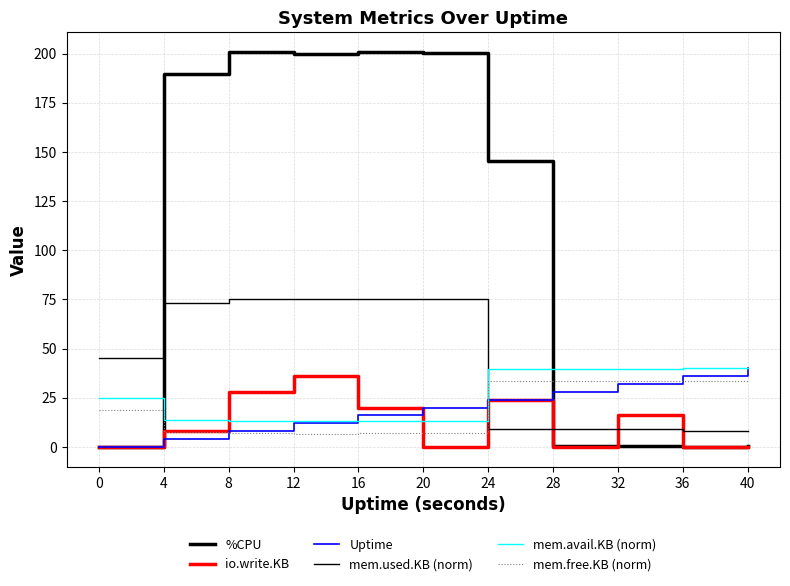

Is this an area chart (filled region under the line)?

No